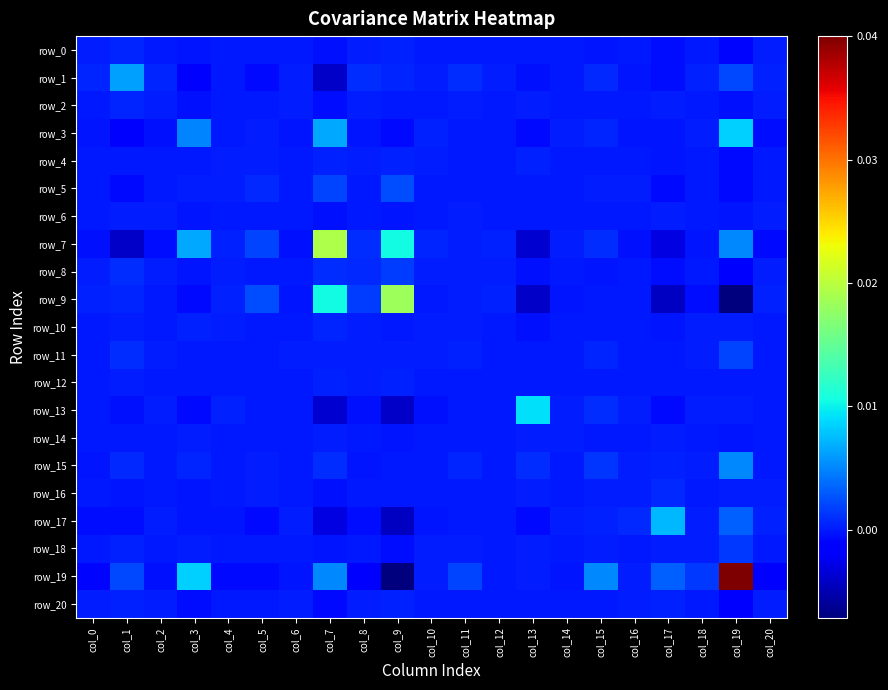

The value of row_20 at col_2 is 0.0. True or false?

False